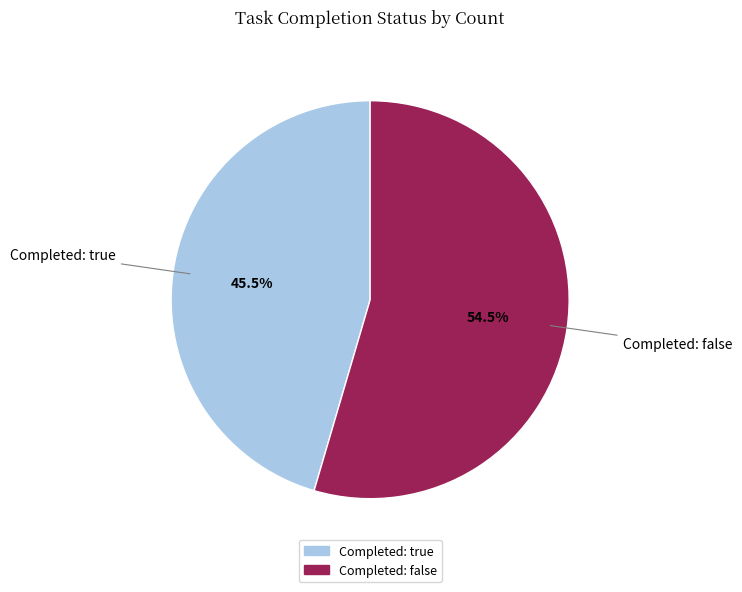

To the nearest percent, what is the average slice percentage?

50%